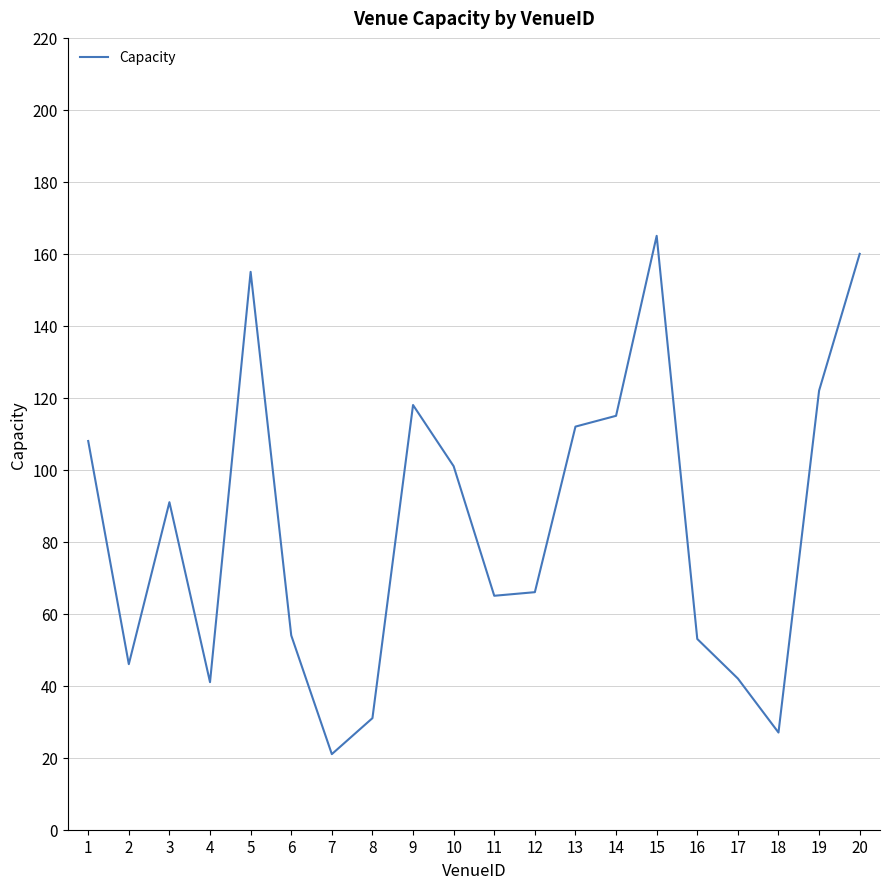

Which has a higher value, 6 or 18?

6